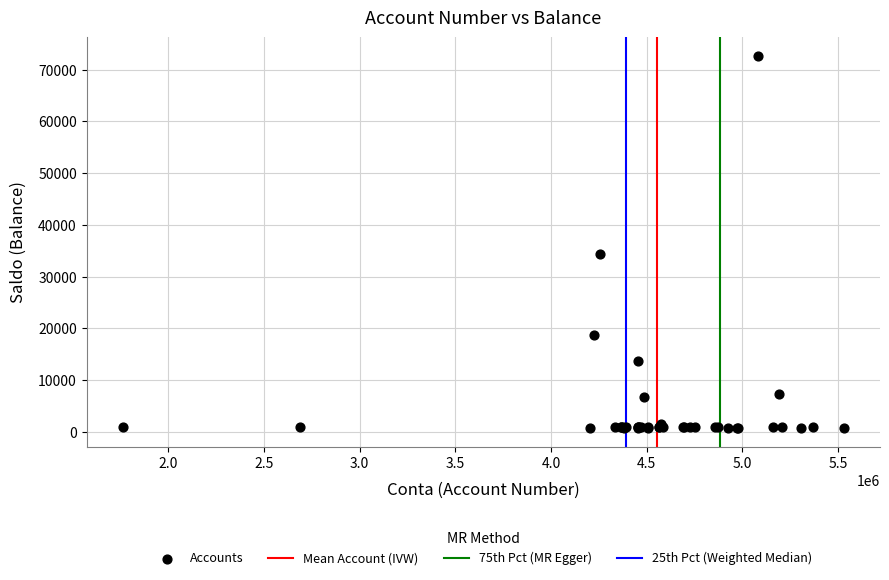

What Y value in the scatter plot is closest to 36678?

34383.0